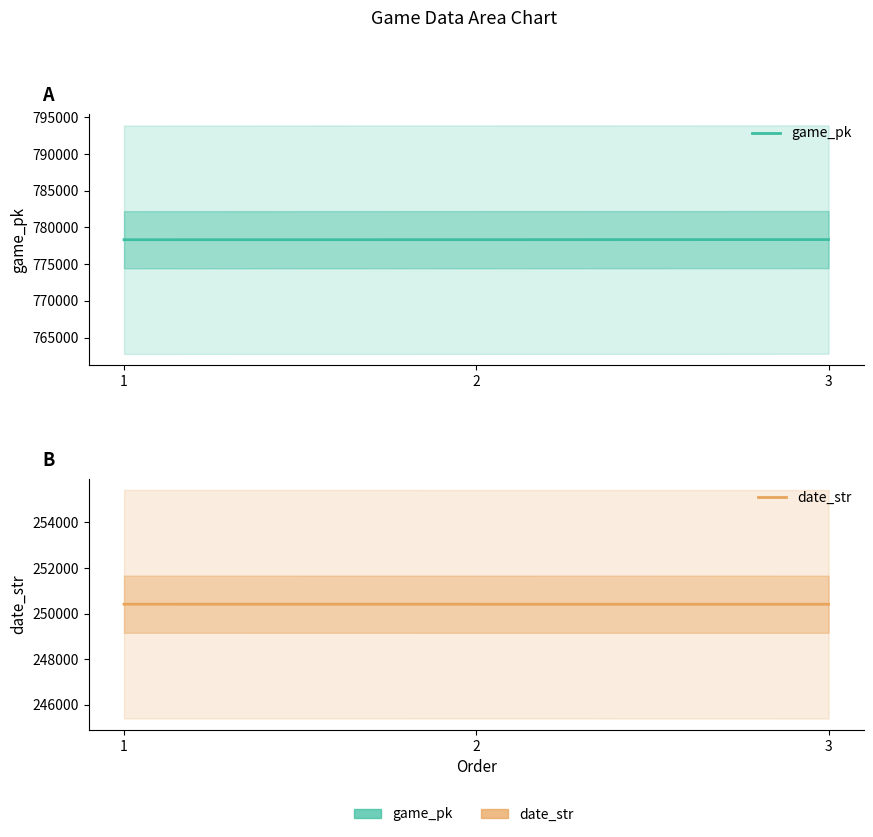

The value of date_str at 2 is 250413. True or false?

True